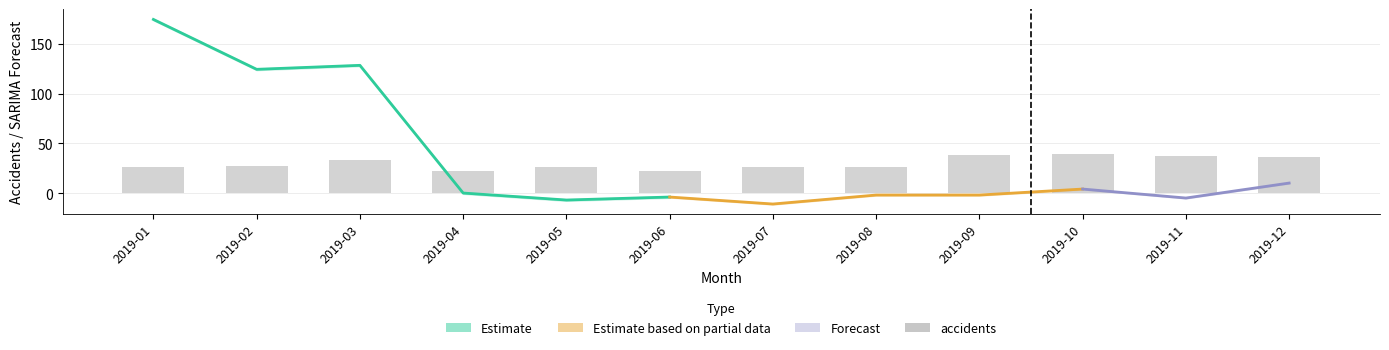

What is the value of the 2nd bar from the left?

27